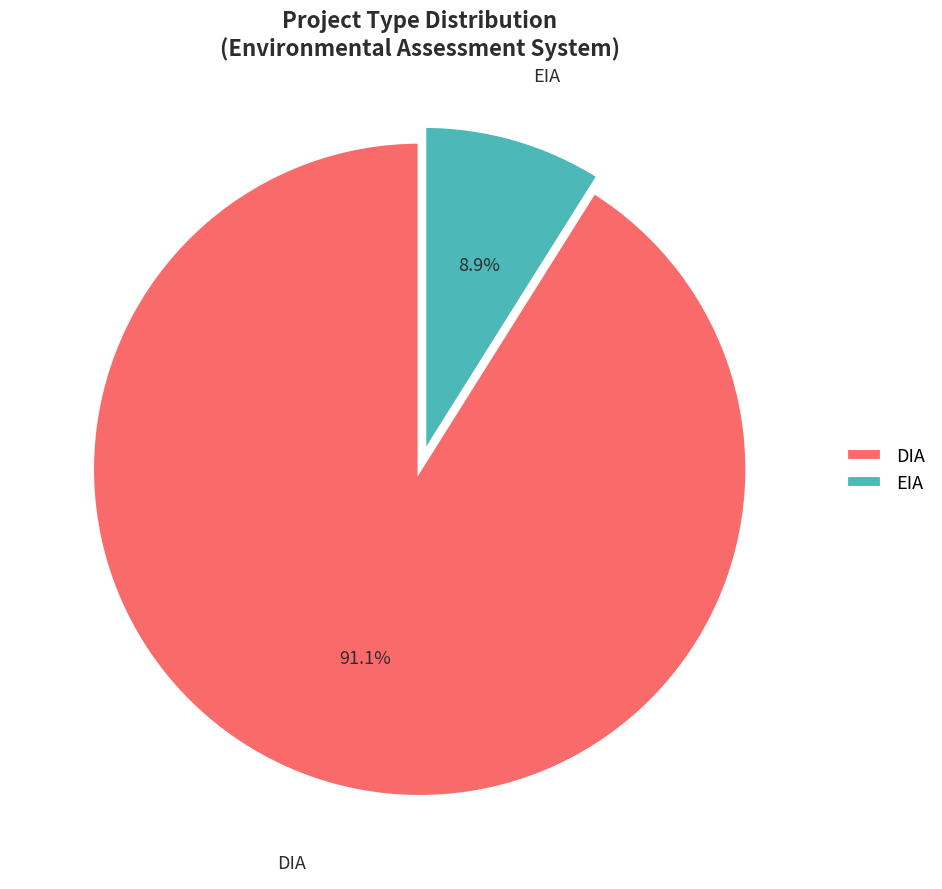

Is there any slice that represents more than half of the pie?

Yes